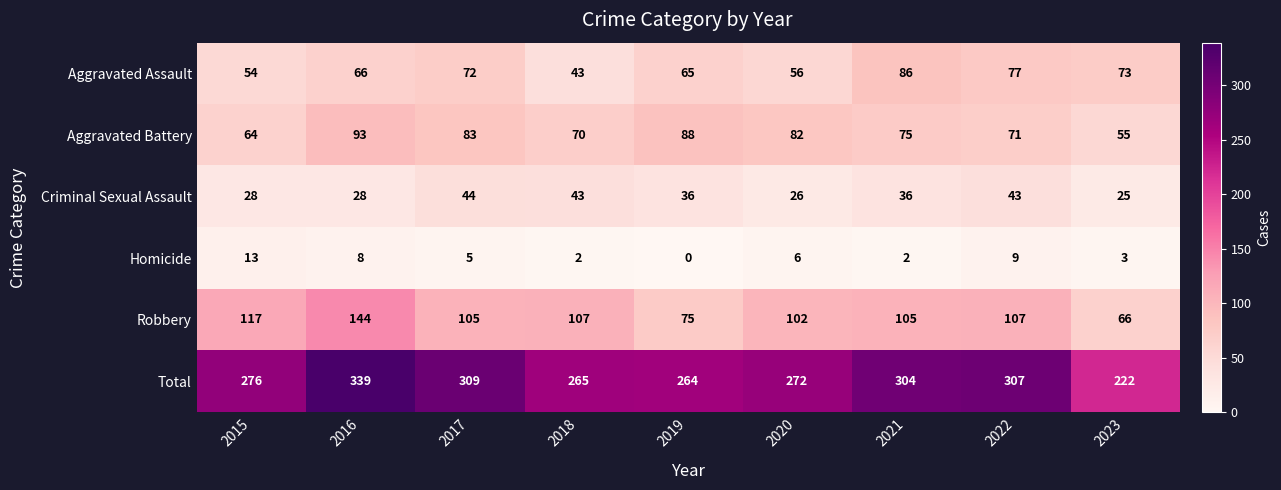

Rank the series by their maximum value, from highest to lowest.

Total, Robbery, Aggravated Battery, Aggravated Assault, Criminal Sexual Assault, Homicide